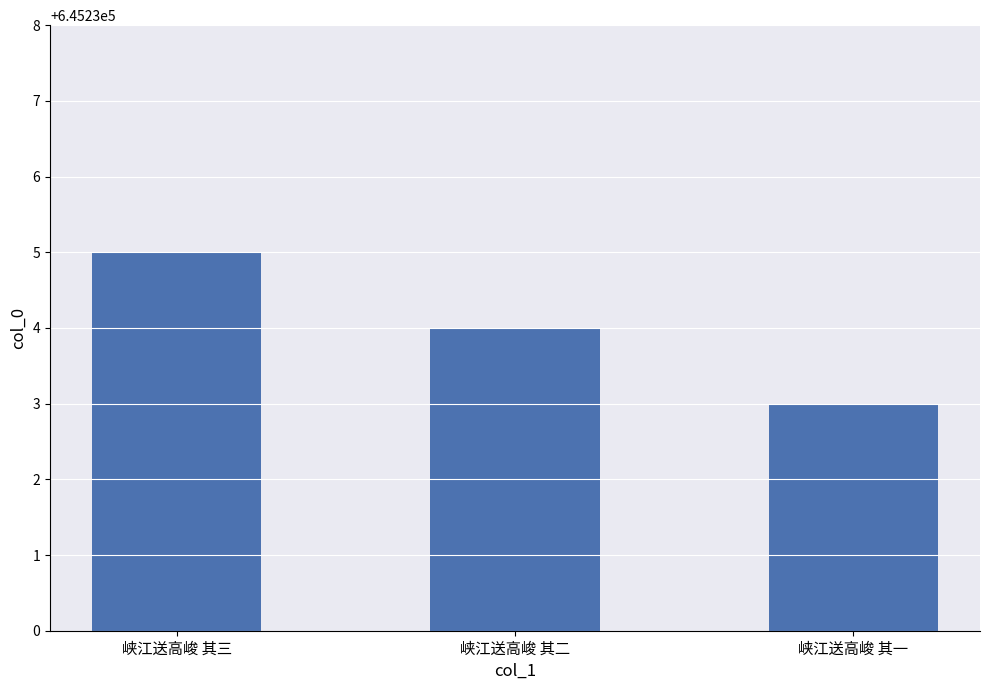

Count the values in the range 645233 to 645235.

3